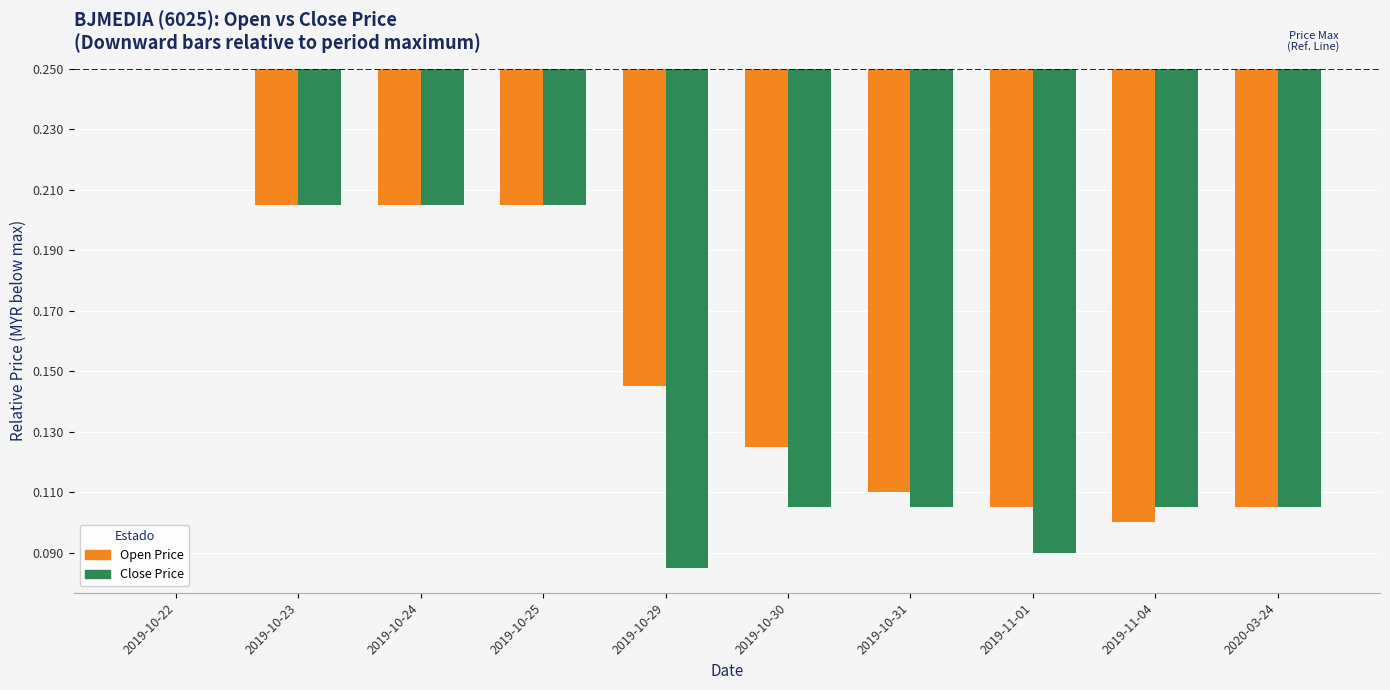

What are all the series names shown in the legend?

Open Price, Close Price